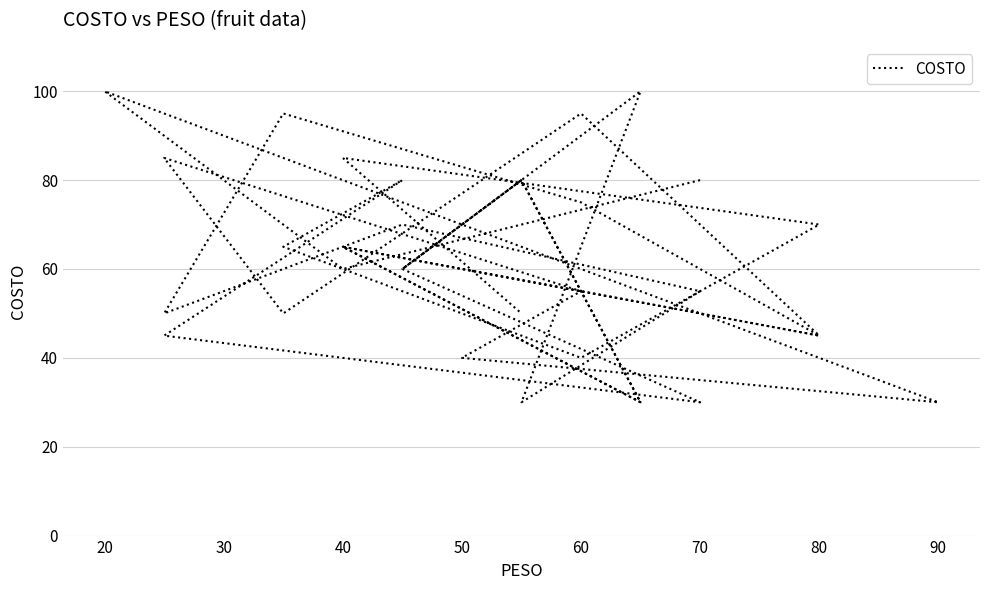

How many data points does each series have?

35